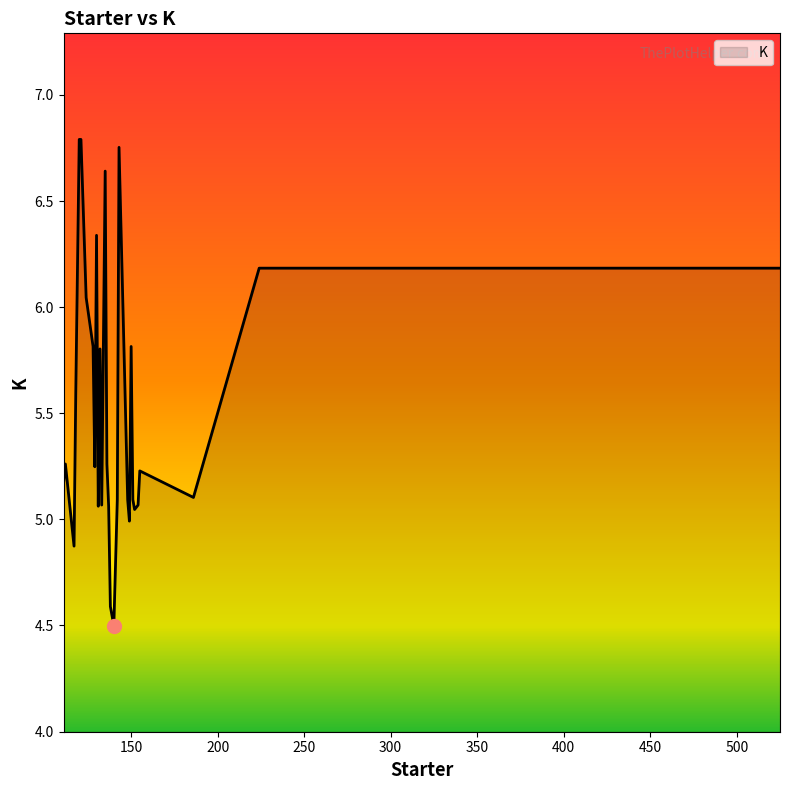

What is the difference between the maximum and minimum values?

2.3